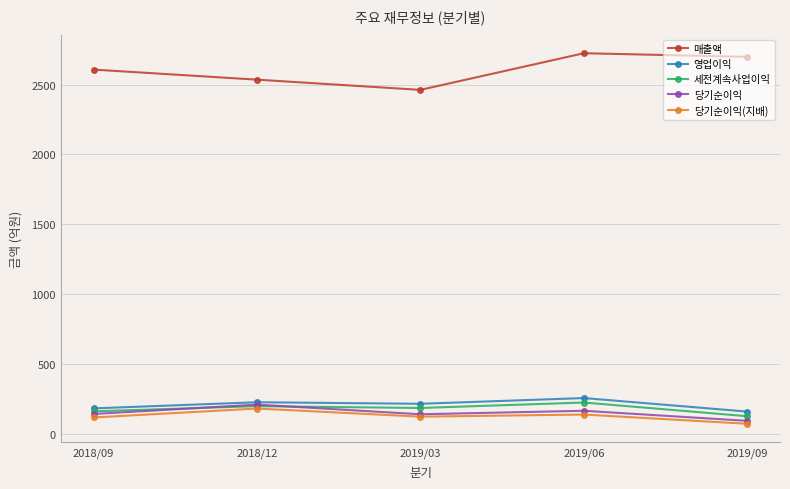

Count the number of categories in the chart.

5